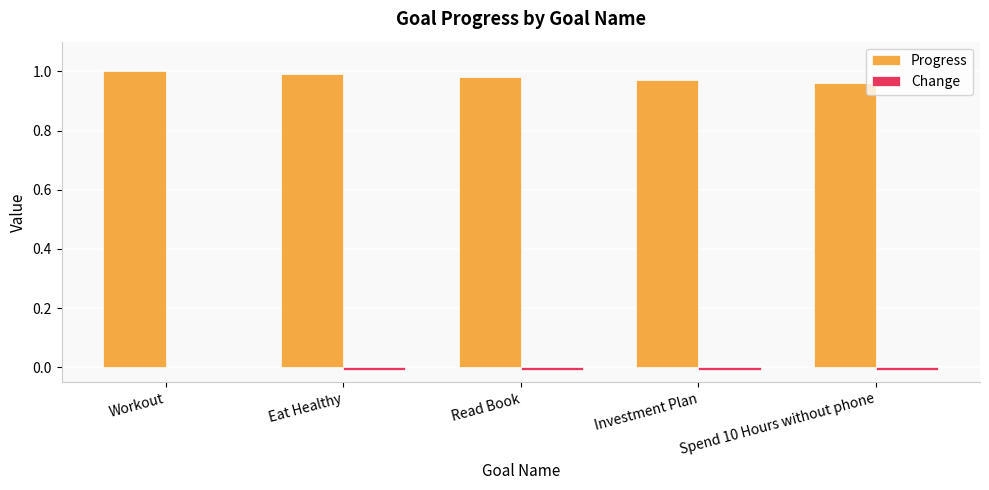

How many categories are shown in the chart?

5